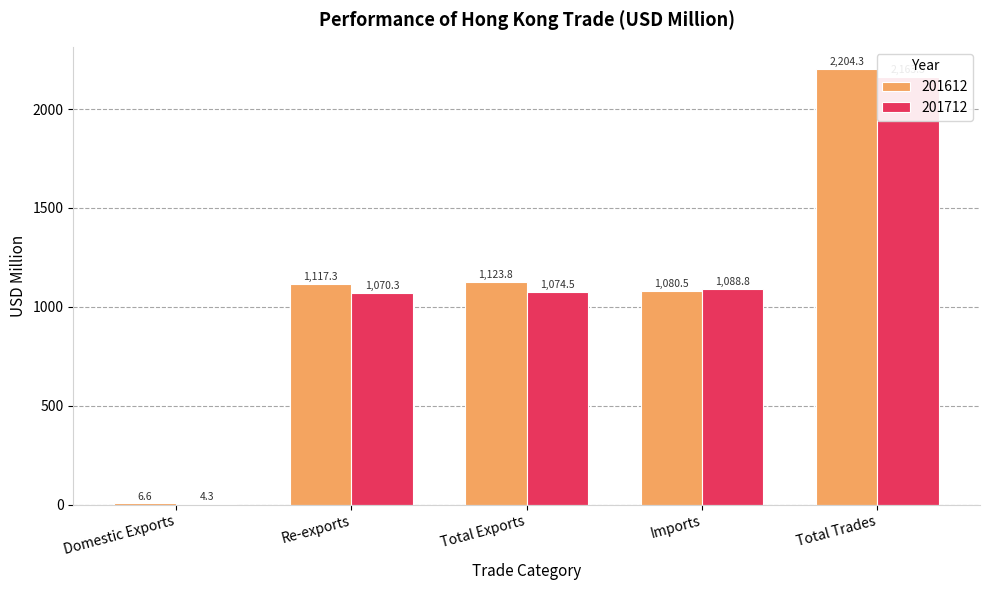

Reading right to left, what are all the values shown in this chart?

201612: 2204.3	1080.5	1123.8	1117.3	6.6
201712: 2163.3	1088.8	1074.5	1070.3	4.3